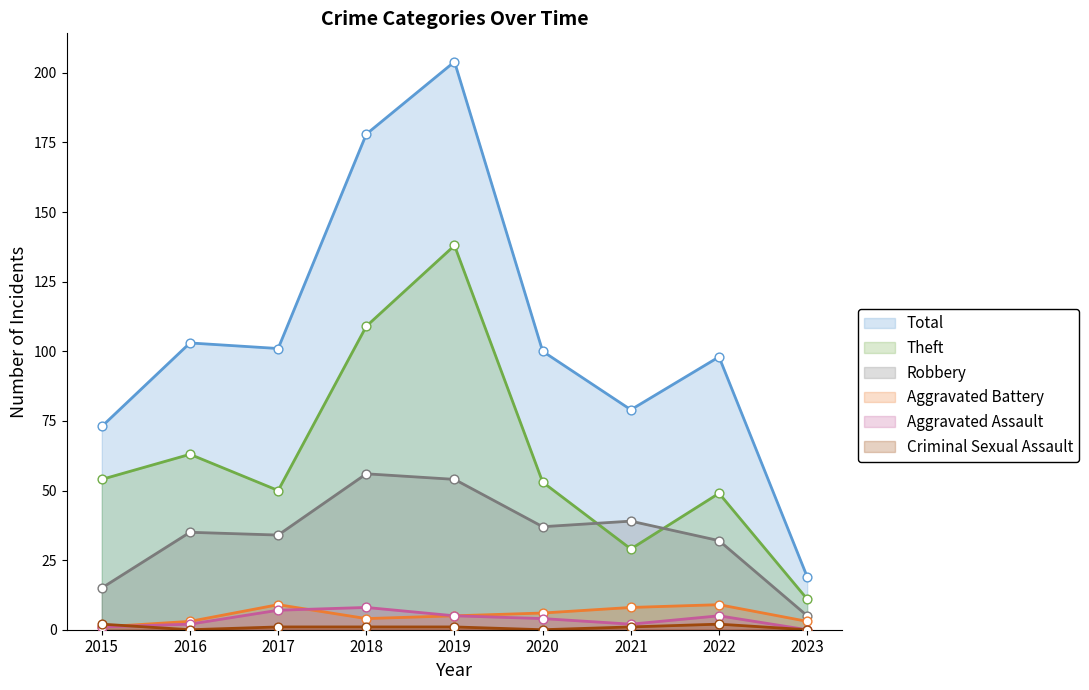

What are all the series names shown in the legend?

Total, Theft, Robbery, Aggravated Battery, Aggravated Assault, Criminal Sexual Assault